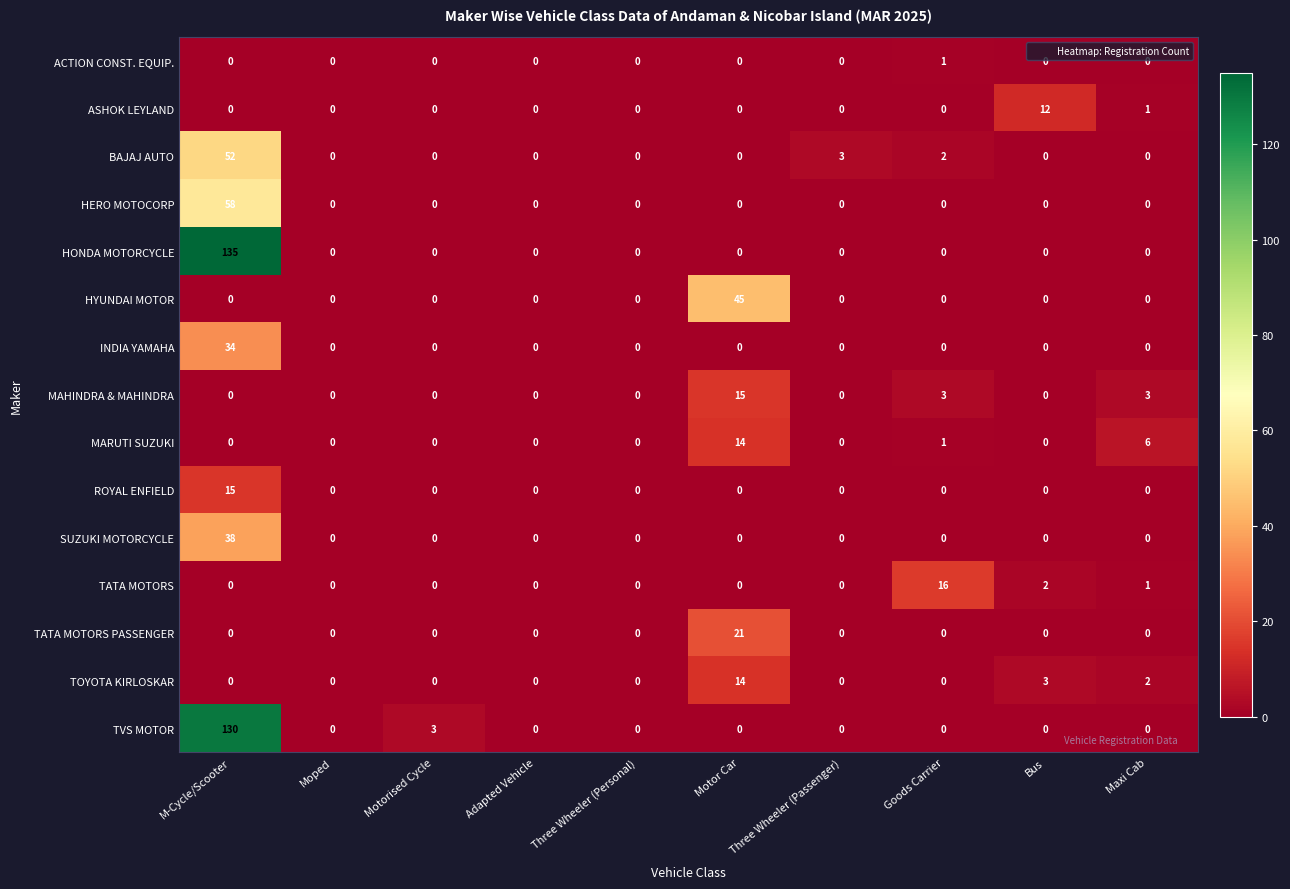

The value of HERO MOTOCORP at Three Wheeler (Personal) is 25. True or false?

False